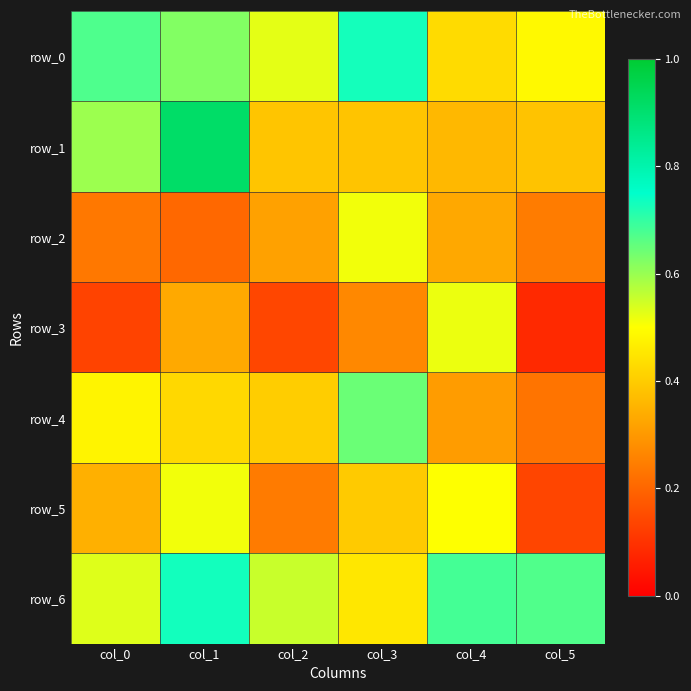

The row_5 series shows 0.8 at col_4. True or false?

False